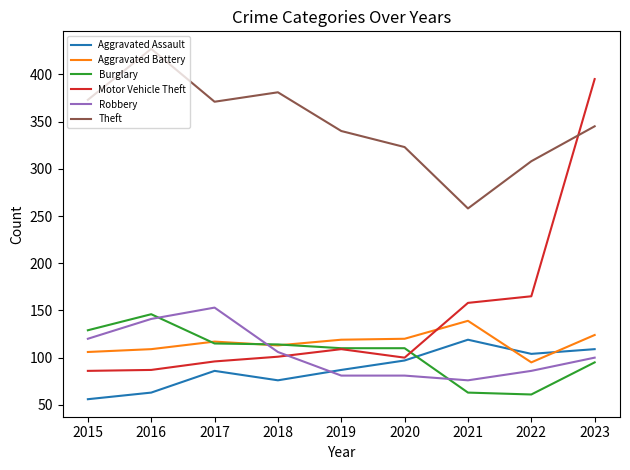

What is the average value of the Robbery series?

105